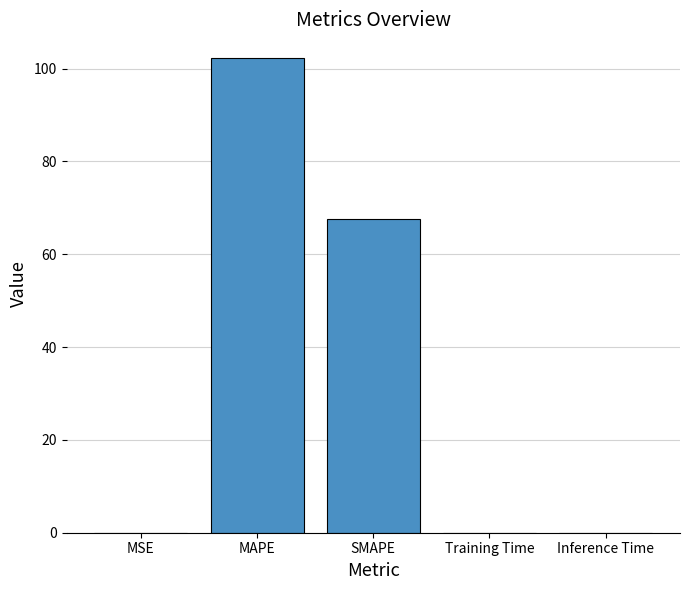

Which label corresponds to the largest value in the chart?

MAPE